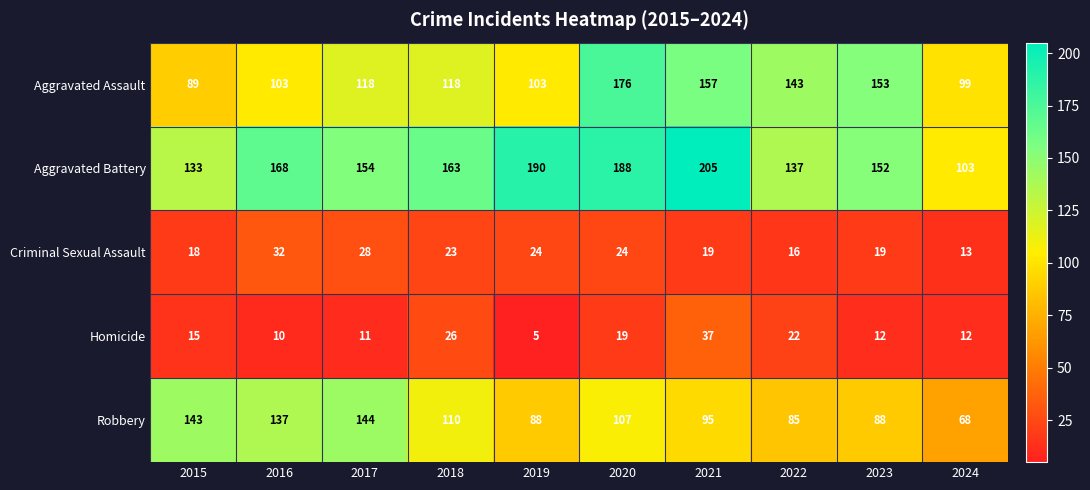

What is the approximate value of Criminal Sexual Assault at 2018, to the nearest 10?

20